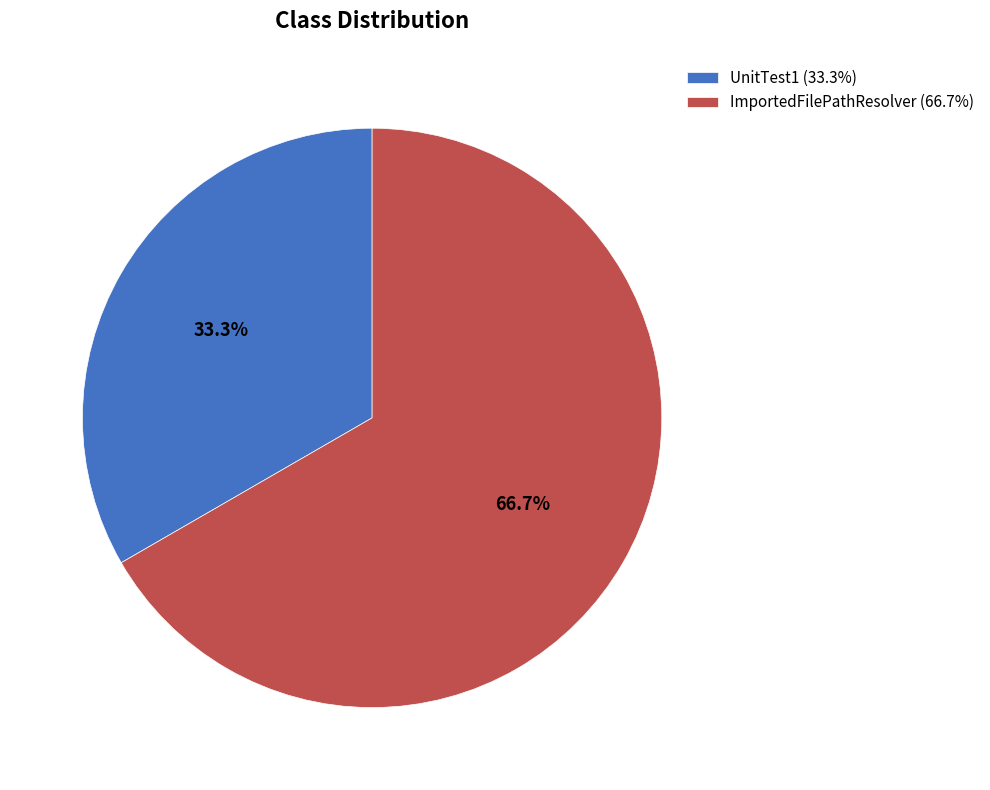

Combined, what portion of the pie is ImportedFilePathResolver and UnitTest1?

100.0%